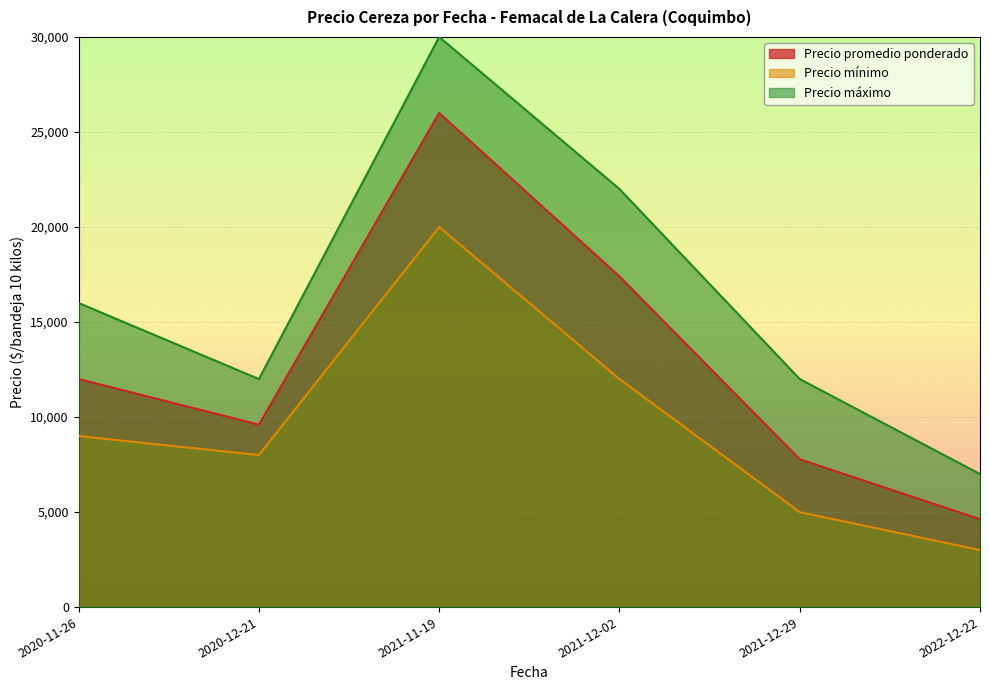

Which category has the lowest value across all series?

2022-12-22